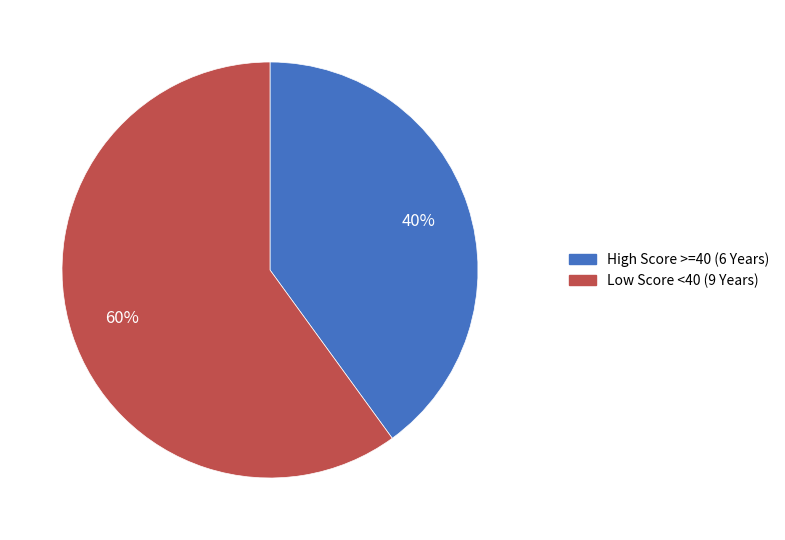

To the nearest percent, what is the difference between the largest and smallest slice percentages?

20%